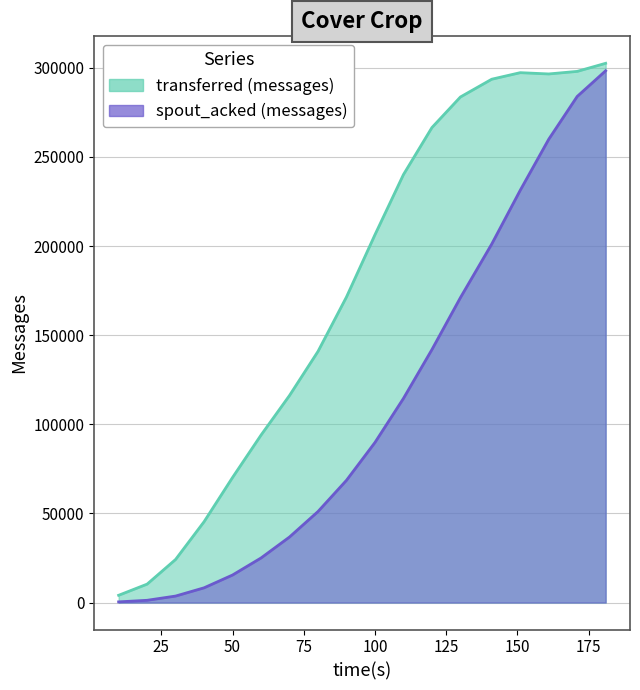

What is the average value of the spout_acked (messages) series?

111241.1